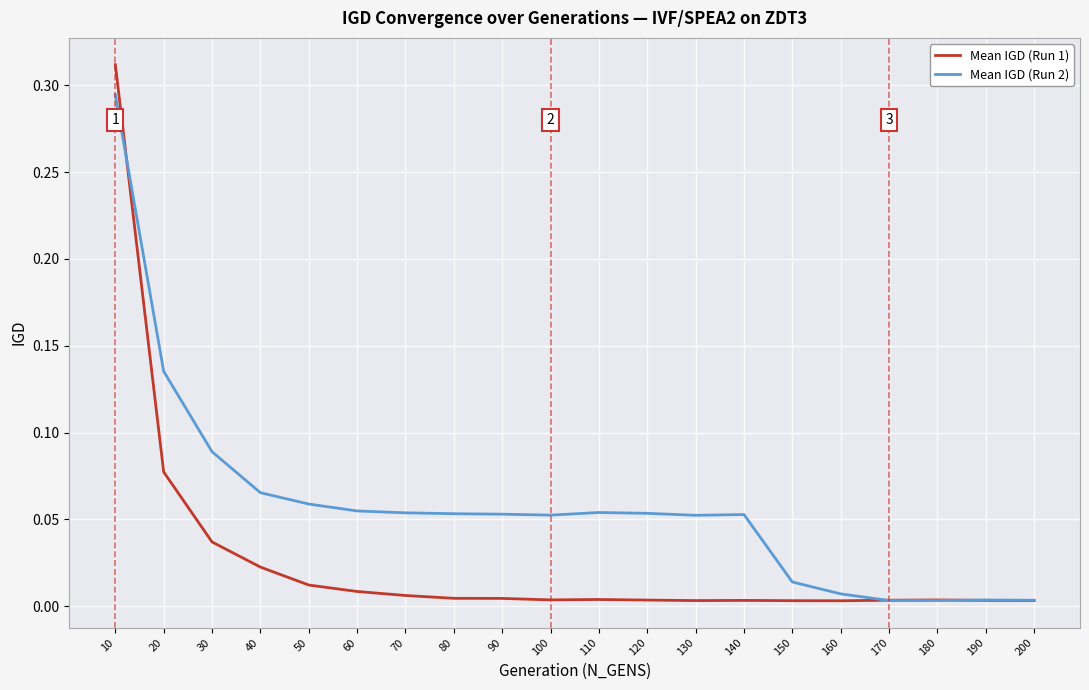

Which series has the largest total across all categories?

Mean IGD (Run 2)